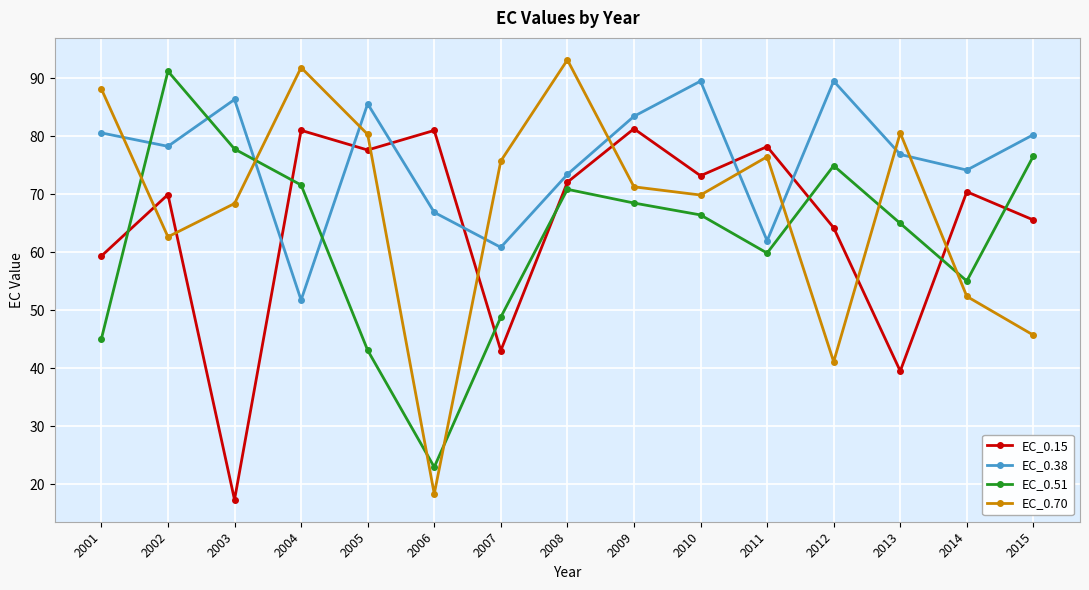

Does the chart have visible grid lines?

Yes